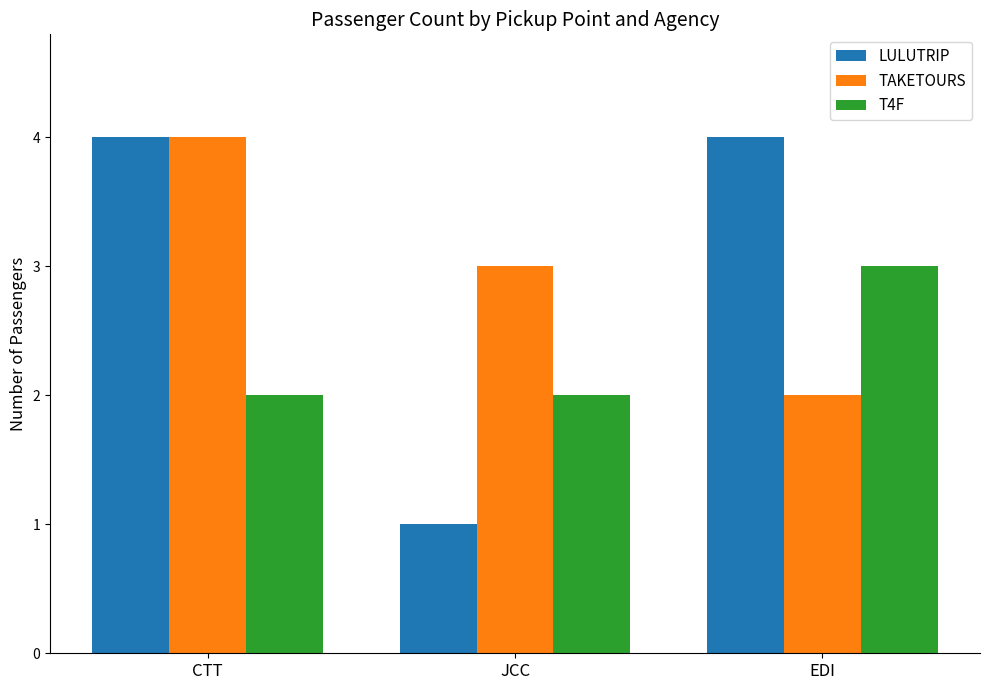

At which label does T4F reach its peak?

EDI